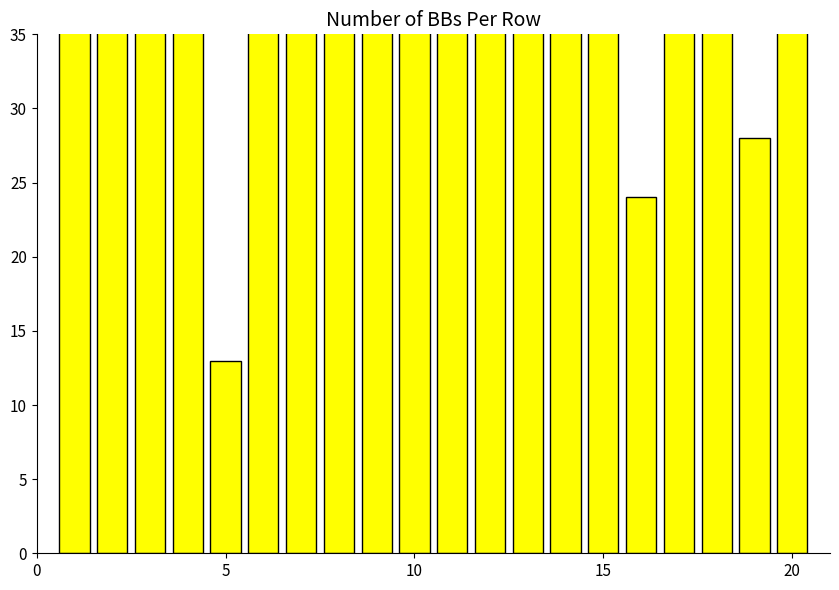

What is the change in value from 5 to 20?

-96